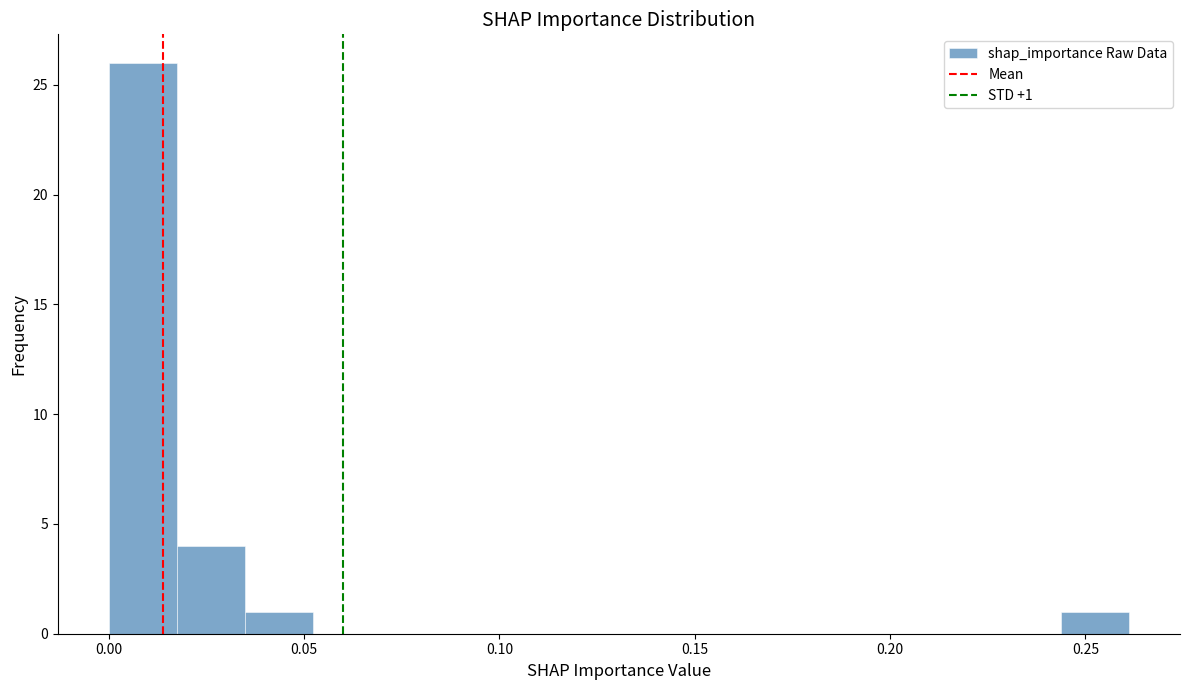

Around what value on the x-axis is the tallest bar? Give the approximate position of its centre, as read against the axis.

0.010